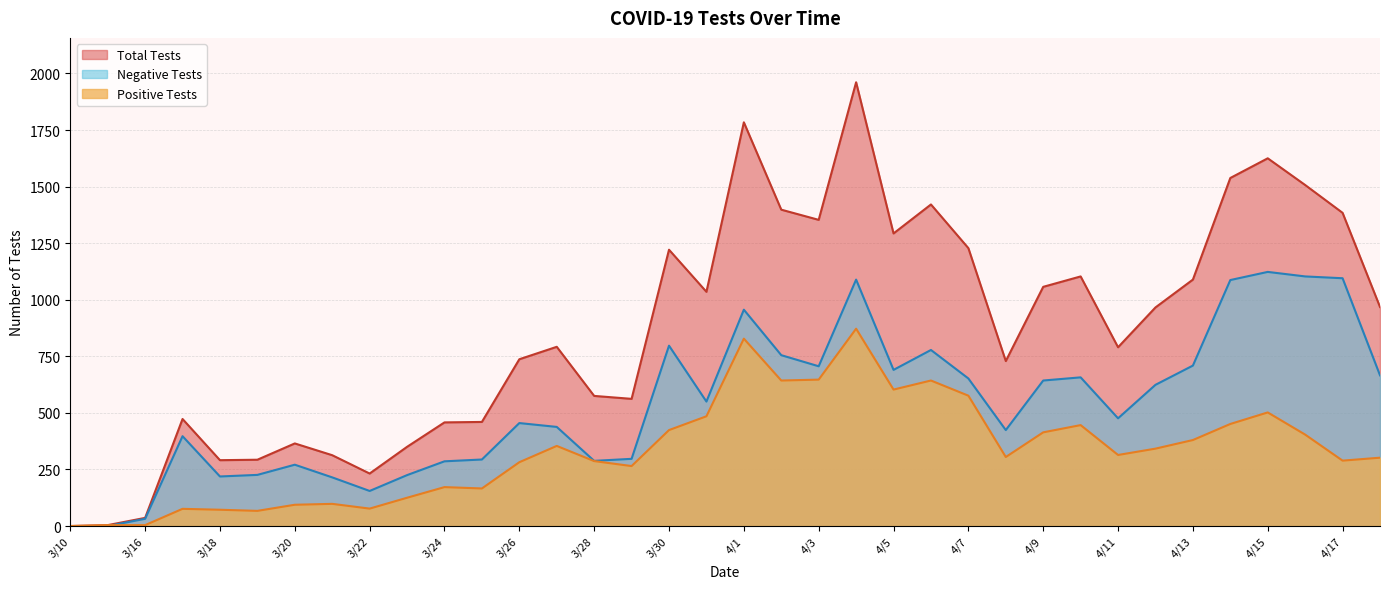

How many data points in Positive Tests are less than 314?

18